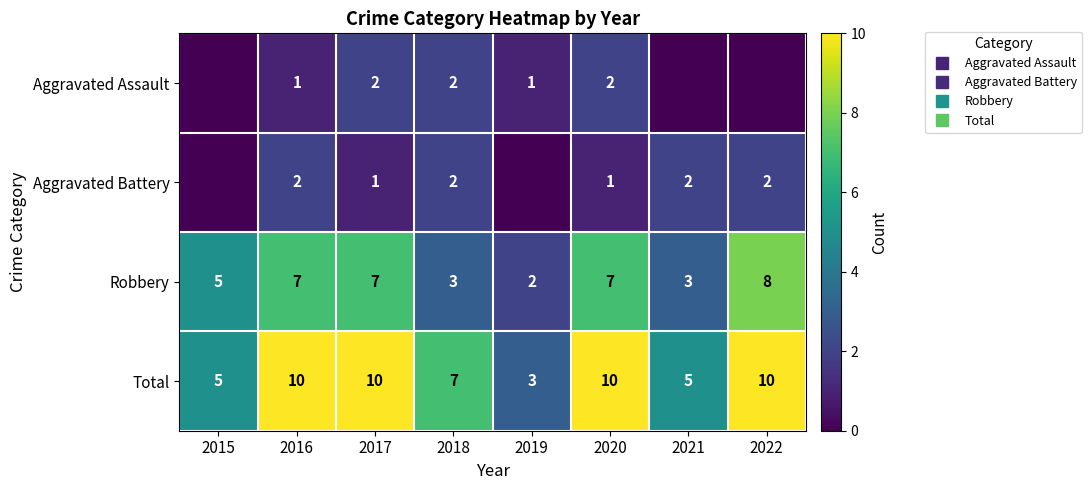

Count the Aggravated Battery values in the range 1 to 2.

6